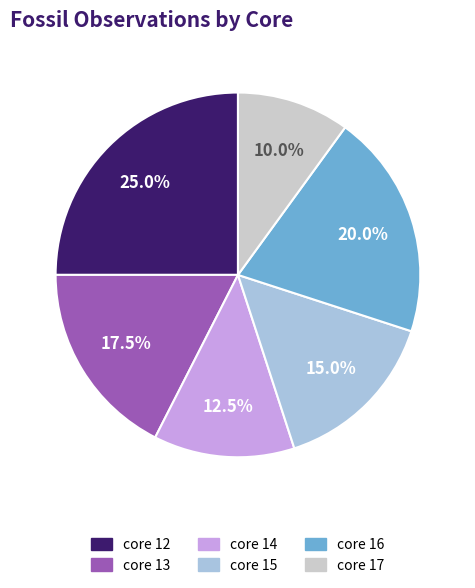

Rank the categories by value from lowest to highest.

core 17, core 14, core 15, core 13, core 16, core 12